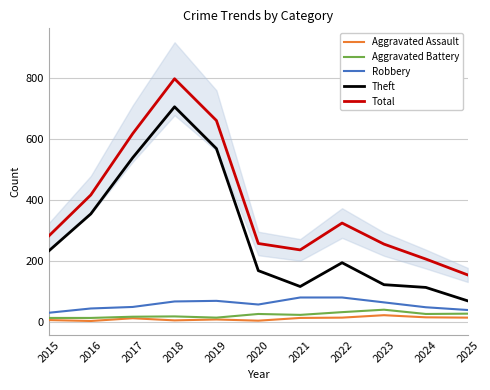

How many values in the Aggravated Battery series exceed 23?

5